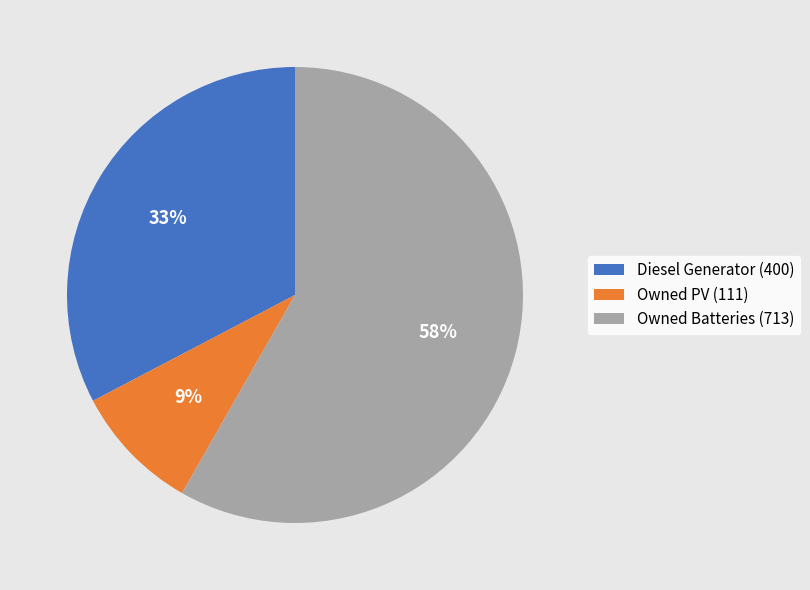

The Owned Batteries slice represents 58% of the pie. True or false?

True